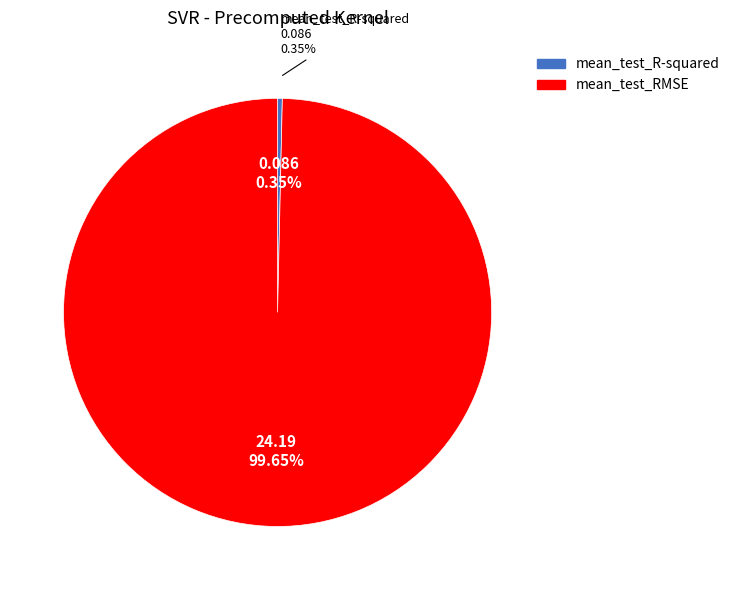

What is the majority slice?

mean_test_RMSE